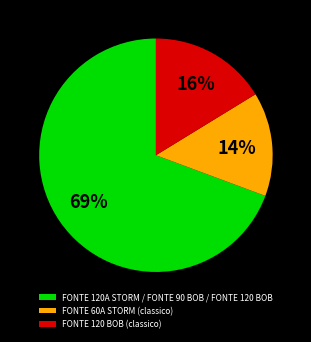

Which has a higher value, FONTE 120A STORM / FONTE 90 BOB / FONTE 120 BOB or FONTE 120 BOB (classico)?

FONTE 120A STORM / FONTE 90 BOB / FONTE 120 BOB